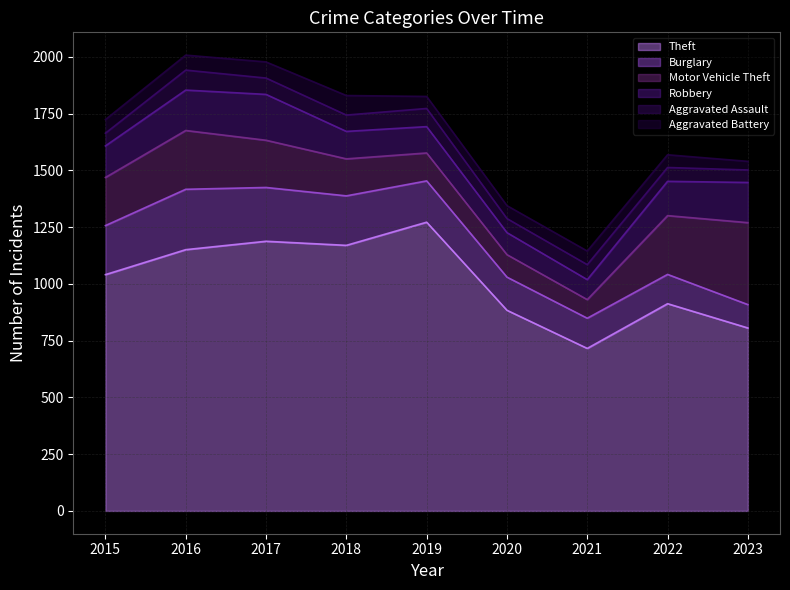

The value of Robbery at 2019 is 26. True or false?

False